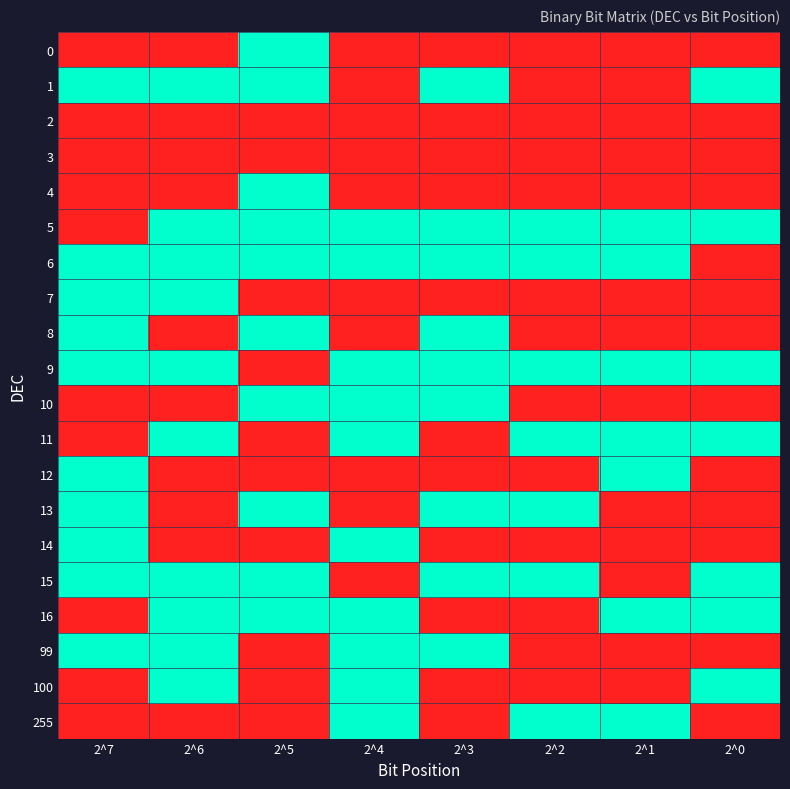

Reading left to right, transcribe all the data shown in this chart.

0: 2^7=0	2^6=0	2^5=1	2^4=0	2^3=0	2^2=0	2^1=0	2^0=0
1: 2^7=1	2^6=1	2^5=1	2^4=0	2^3=1	2^2=0	2^1=0	2^0=1
2: 2^7=0	2^6=0	2^5=0	2^4=0	2^3=0	2^2=0	2^1=0	2^0=0
3: 2^7=0	2^6=0	2^5=0	2^4=0	2^3=0	2^2=0	2^1=0	2^0=0
4: 2^7=0	2^6=0	2^5=1	2^4=0	2^3=0	2^2=0	2^1=0	2^0=0
5: 2^7=0	2^6=1	2^5=1	2^4=1	2^3=1	2^2=1	2^1=1	2^0=1
6: 2^7=1	2^6=1	2^5=1	2^4=1	2^3=1	2^2=1	2^1=1	2^0=0
7: 2^7=1	2^6=1	2^5=0	2^4=0	2^3=0	2^2=0	2^1=0	2^0=0
8: 2^7=1	2^6=0	2^5=1	2^4=0	2^3=1	2^2=0	2^1=0	2^0=0
9: 2^7=1	2^6=1	2^5=0	2^4=1	2^3=1	2^2=1	2^1=1	2^0=1
10: 2^7=0	2^6=0	2^5=1	2^4=1	2^3=1	2^2=0	2^1=0	2^0=0
11: 2^7=0	2^6=1	2^5=0	2^4=1	2^3=0	2^2=1	2^1=1	2^0=1
12: 2^7=1	2^6=0	2^5=0	2^4=0	2^3=0	2^2=0	2^1=1	2^0=0
13: 2^7=1	2^6=0	2^5=1	2^4=0	2^3=1	2^2=1	2^1=0	2^0=0
14: 2^7=1	2^6=0	2^5=0	2^4=1	2^3=0	2^2=0	2^1=0	2^0=0
15: 2^7=1	2^6=1	2^5=1	2^4=0	2^3=1	2^2=1	2^1=0	2^0=1
16: 2^7=0	2^6=1	2^5=1	2^4=1	2^3=0	2^2=0	2^1=1	2^0=1
99: 2^7=1	2^6=1	2^5=0	2^4=1	2^3=1	2^2=0	2^1=0	2^0=0
100: 2^7=0	2^6=1	2^5=0	2^4=1	2^3=0	2^2=0	2^1=0	2^0=1
255: 2^7=0	2^6=0	2^5=0	2^4=1	2^3=0	2^2=1	2^1=1	2^0=0